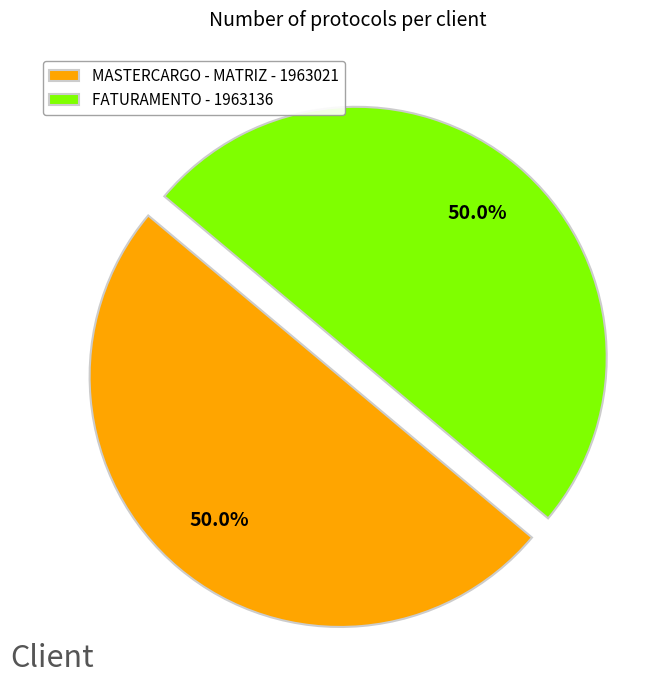

Combined, what portion of the pie is FATURAMENTO - 1963136 and MASTERCARGO - MATRIZ - 1963021?

100.0%